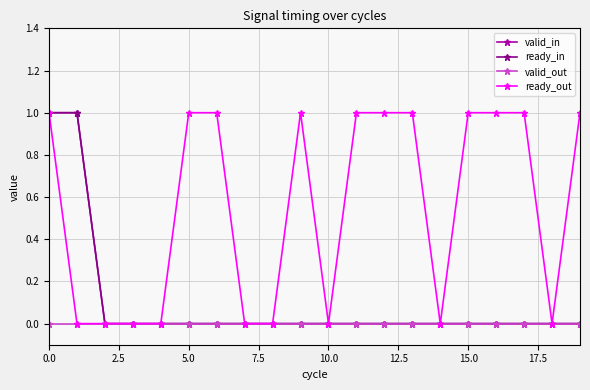

Is this an area chart (filled region under the line)?

No